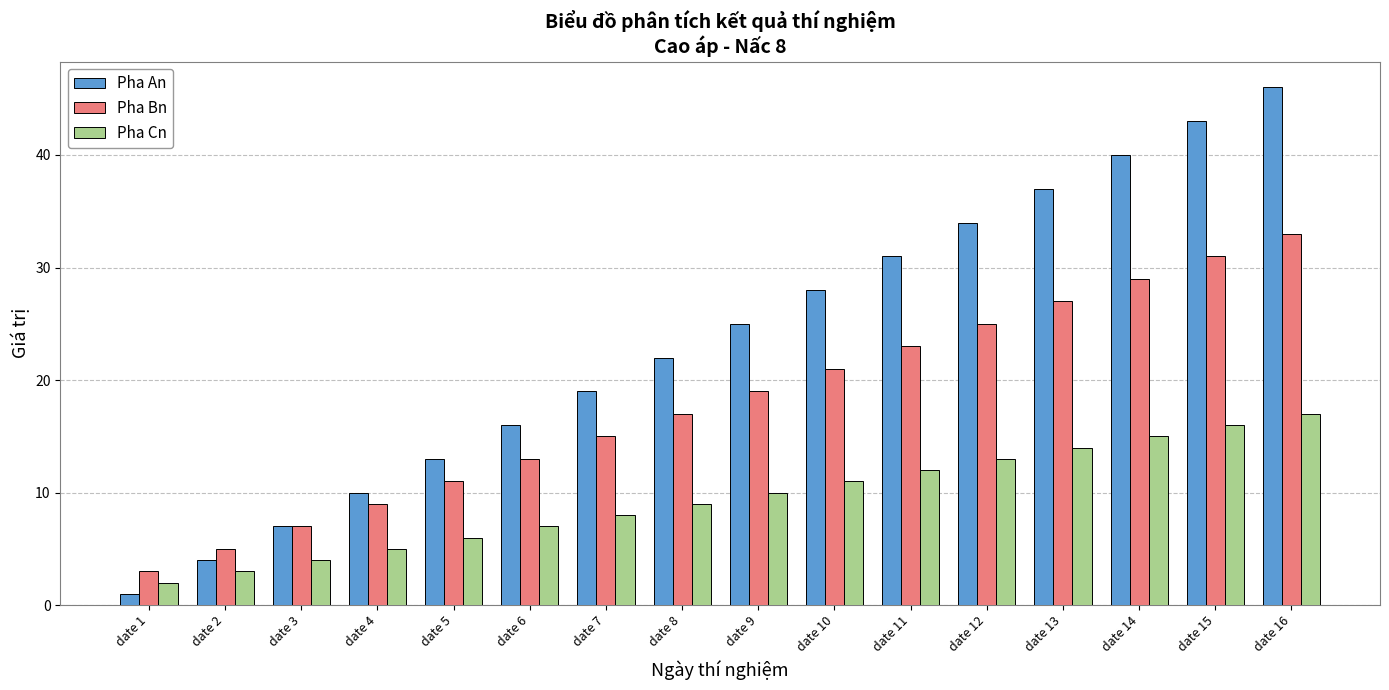

What is the value of the Pha Bn bar at the 4th from the left?

9